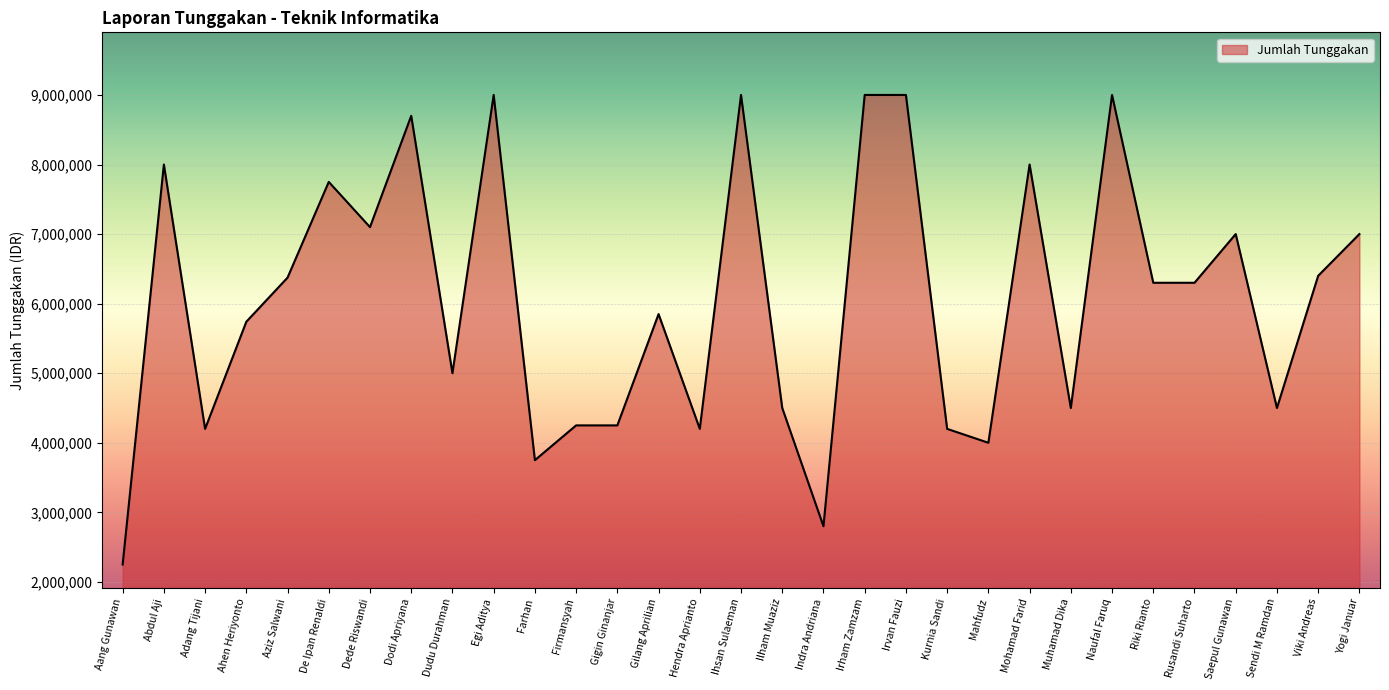

The value at Adang Tijani is 4200000. True or false?

True